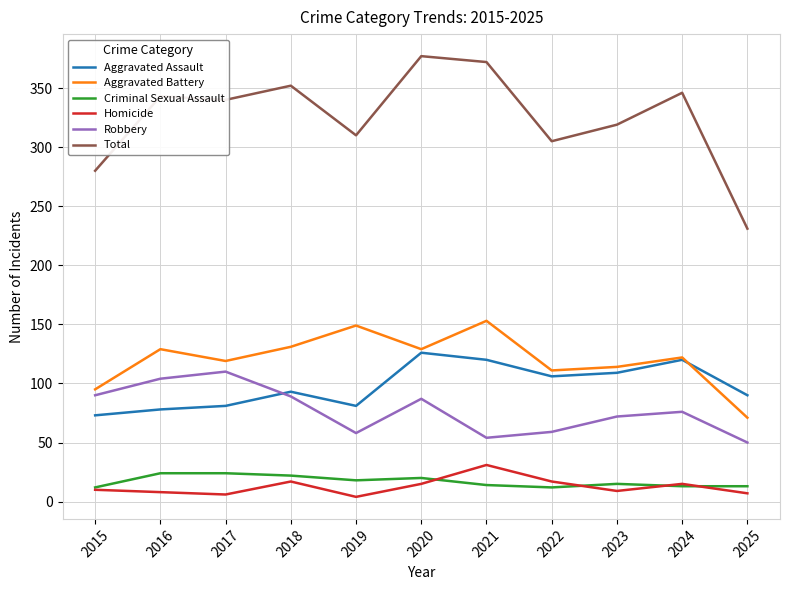

What is the minimum value for Criminal Sexual Assault?

12